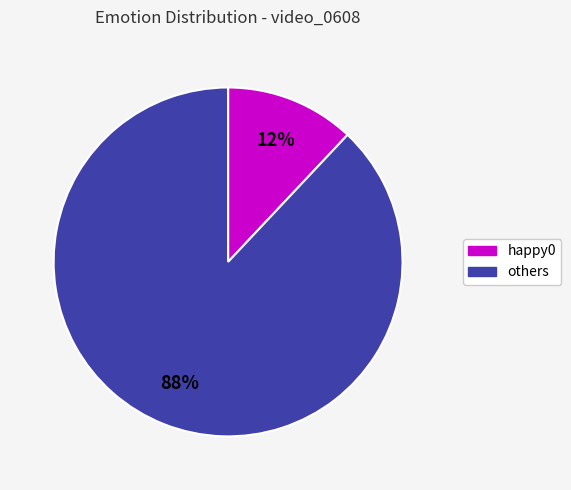

To the nearest percent, what is the average slice percentage?

50%